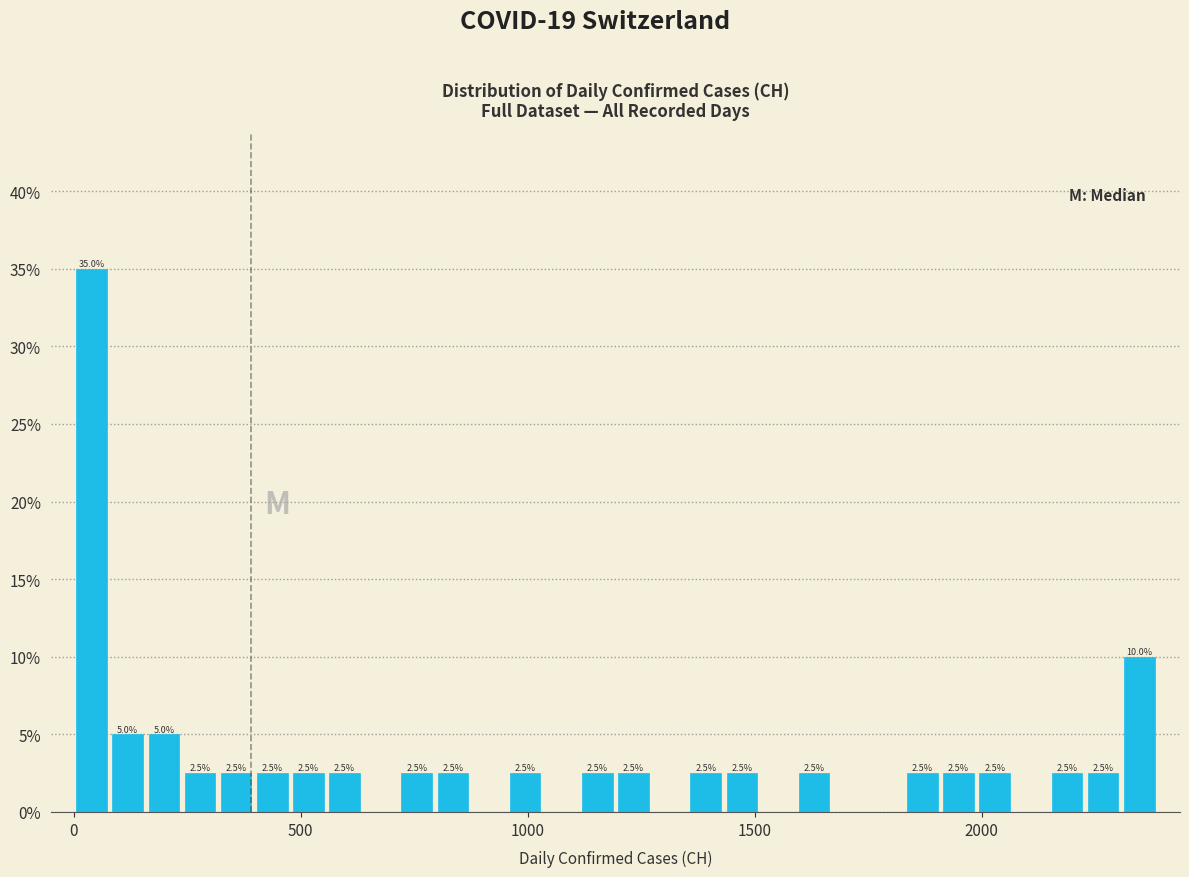

Read against the x-axis, roughly where is the centre of the tallest bar?

50